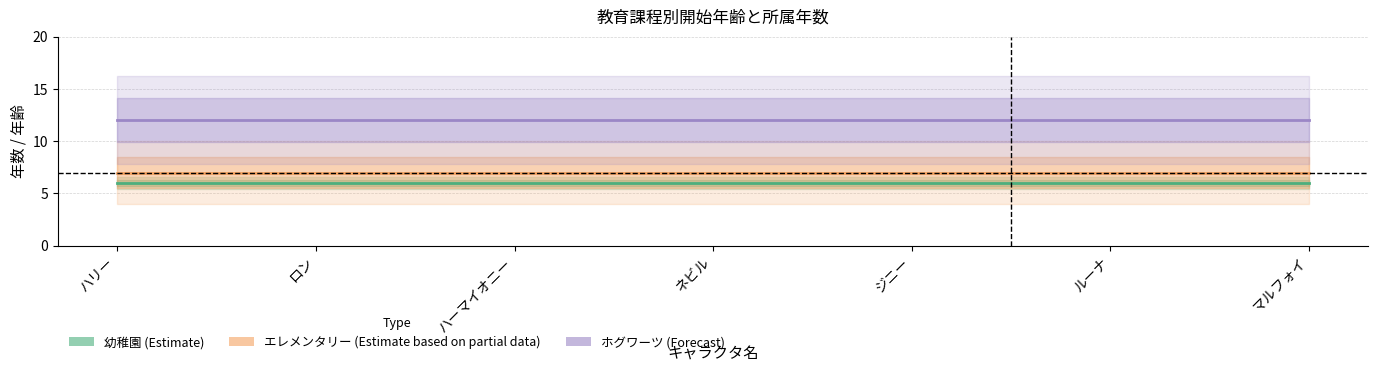

True or false: エレメンタリー (Estimate based on partial data) and ホグワーツ (Forecast) cross at least once.

False